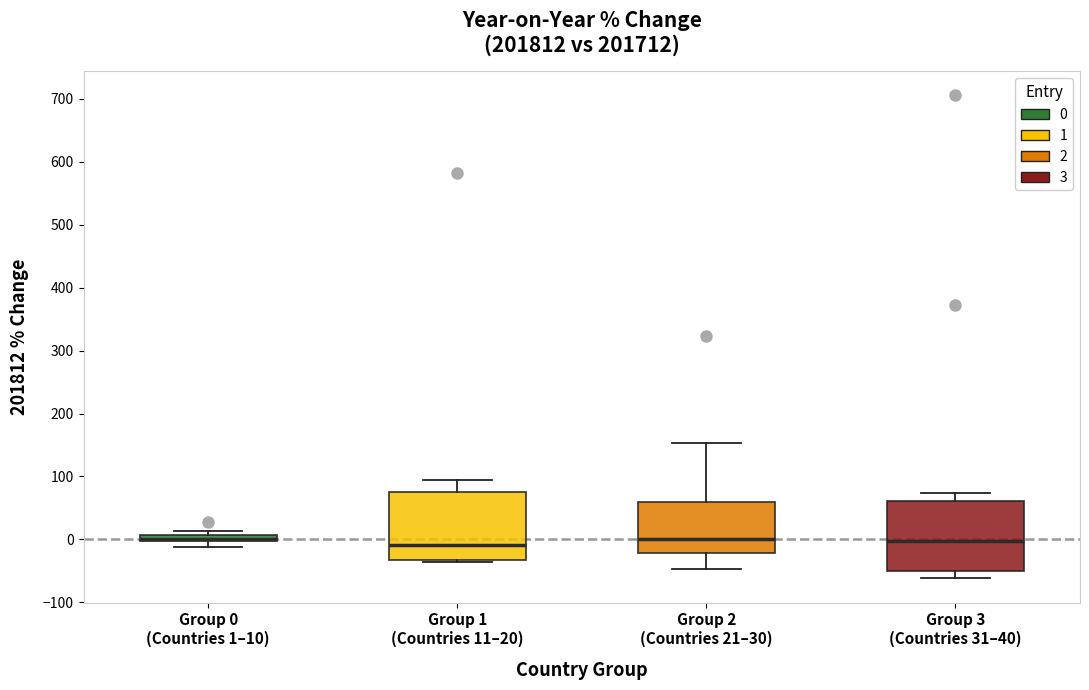

Where is the lower edge of the box for Group 1 (Countries 11–20) on the y-axis? The values are not printed on the chart, so give them approximately, as read against the axis.

-30